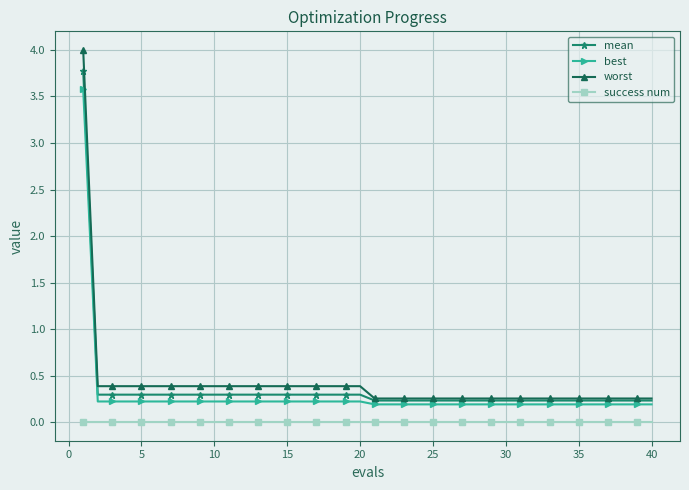

True or false: worst and success num intersect in this chart.

False